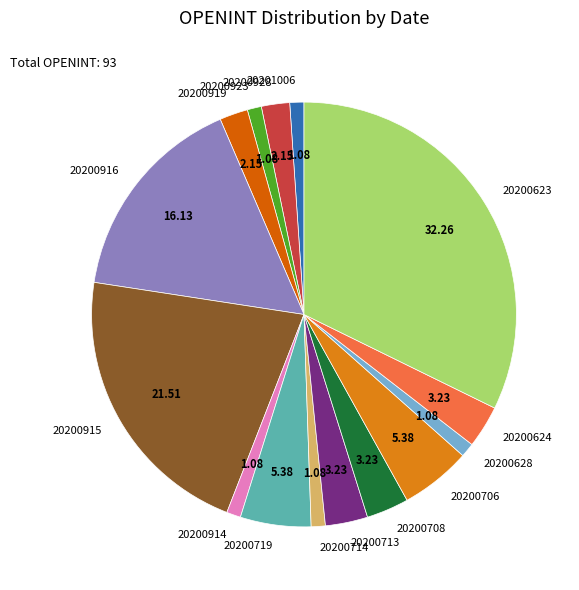

True or false: 20200719 accounts for 5% of the total.

True